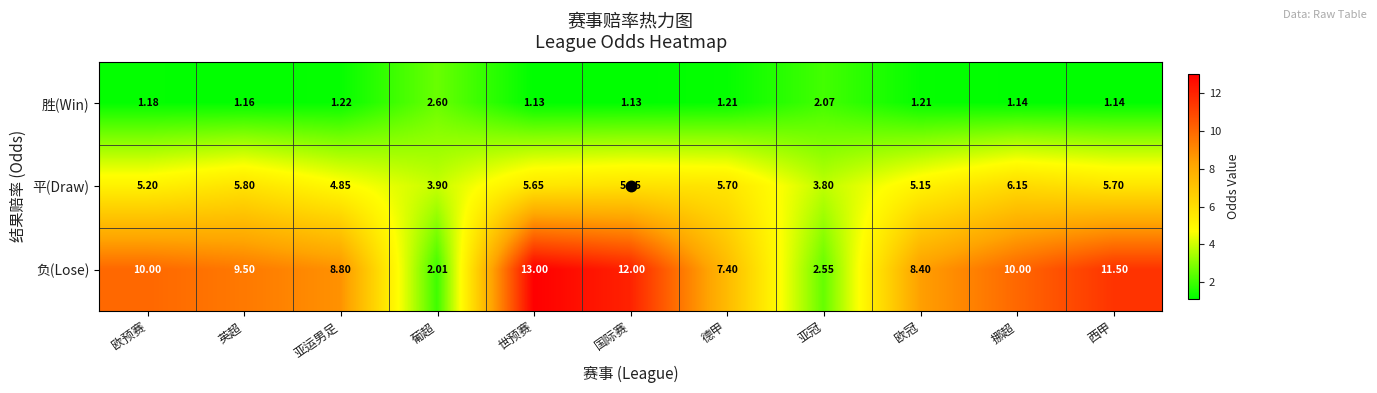

At which label does 负(Lose) reach its peak?

世预赛